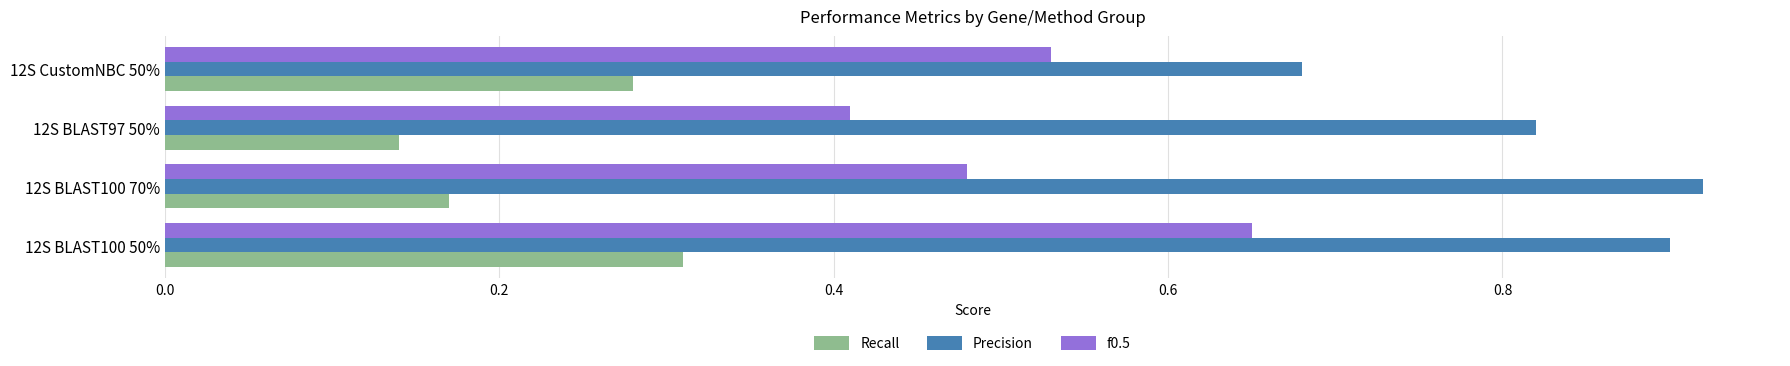

Which series changed the most between 12S BLAST100 50% and 12S BLAST100 70%?

f0.5